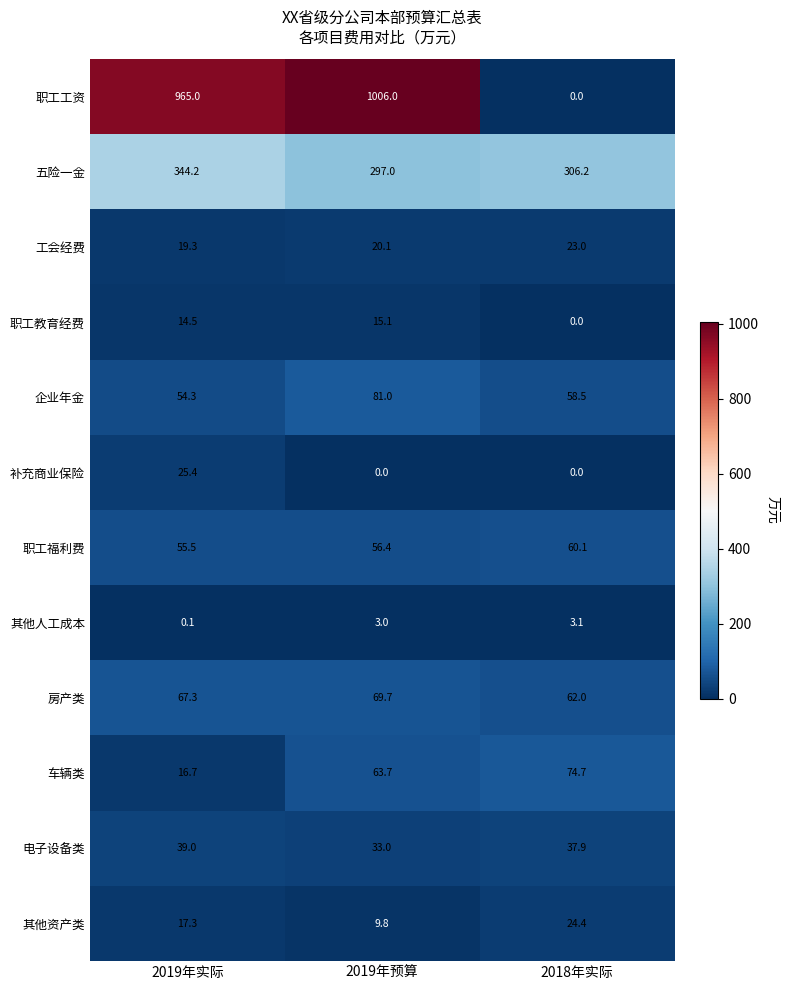

The 电子设备类 series shows 13.0 at 2019年实际. True or false?

False